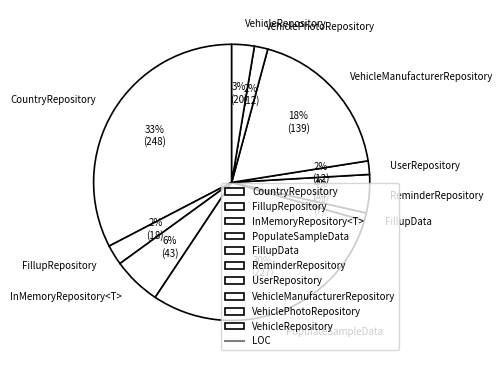

Is it true that ReminderRepository is 4% of the pie?

True